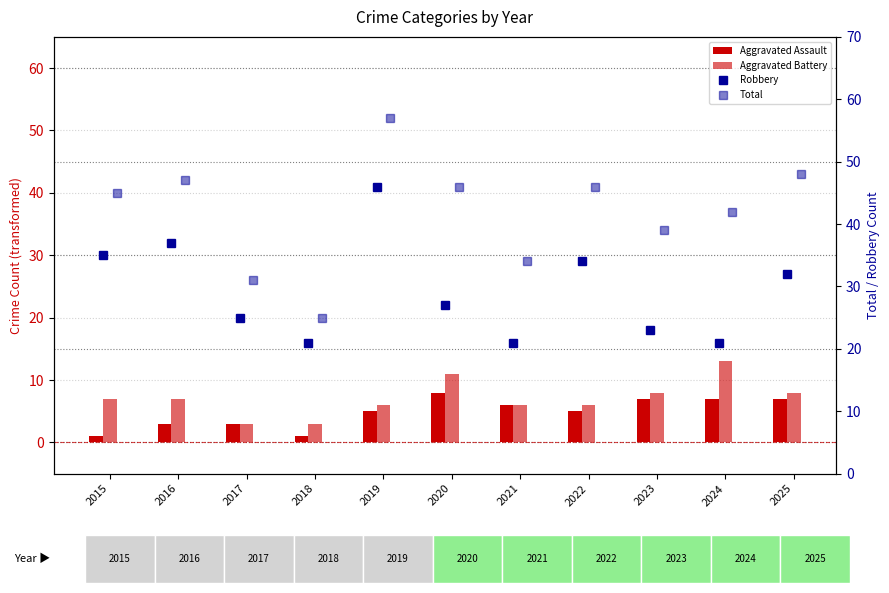

At 2024, list the series in order from smallest to largest.

Aggravated Assault, Aggravated Battery, Robbery, Total